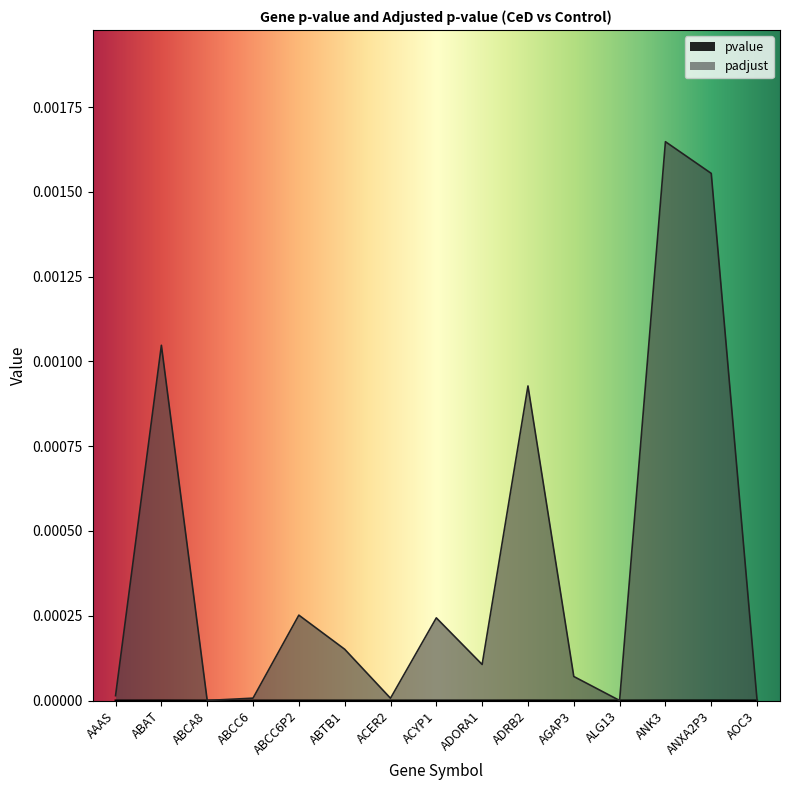

At which label does padjust reach its peak?

ANK3